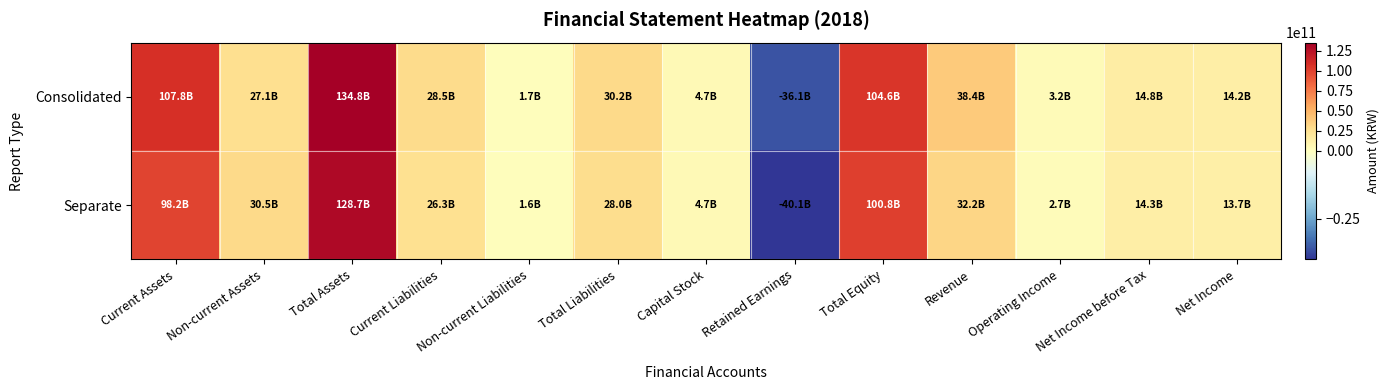

Reading left to right, list all the values displayed in this chart.

Consolidated: Current Assets=107756480722	Non-current Assets=27071868387	Total Assets=134828349109	Current Liabilities=28496634923	Non-current Liabilities=1698928444	Total Liabilities=30195563367	Capital Stock=4715298500	Retained Earnings=-36085763092	Total Equity=104632785742	Revenue=38443672258	Operating Income=3186366210	Net Income before Tax=14758743863	Net Income=14208470029
Separate: Current Assets=98222949114	Non-current Assets=30495997416	Total Assets=128718946530	Current Liabilities=26321516018	Non-current Liabilities=1639060944	Total Liabilities=27960576962	Capital Stock=4715298500	Retained Earnings=-40090122217	Total Equity=100758369568	Revenue=32248549640	Operating Income=2683157383	Net Income before Tax=14273658929	Net Income=13670747090